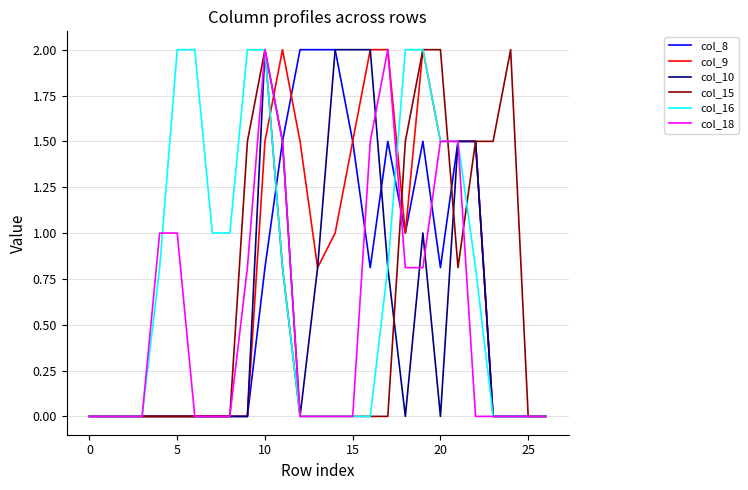

What is the greatest value displayed?

2.0